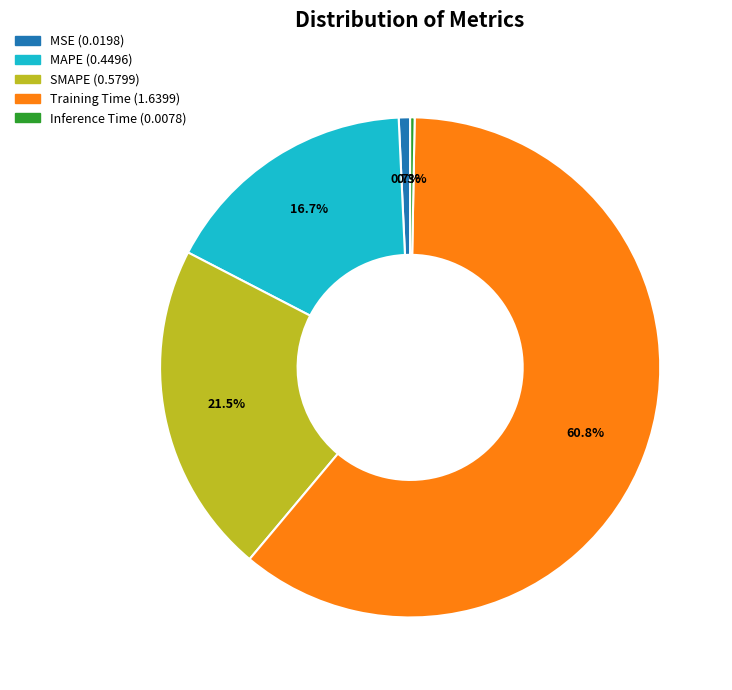

True or false: Training Time accounts for 53% of the total.

False